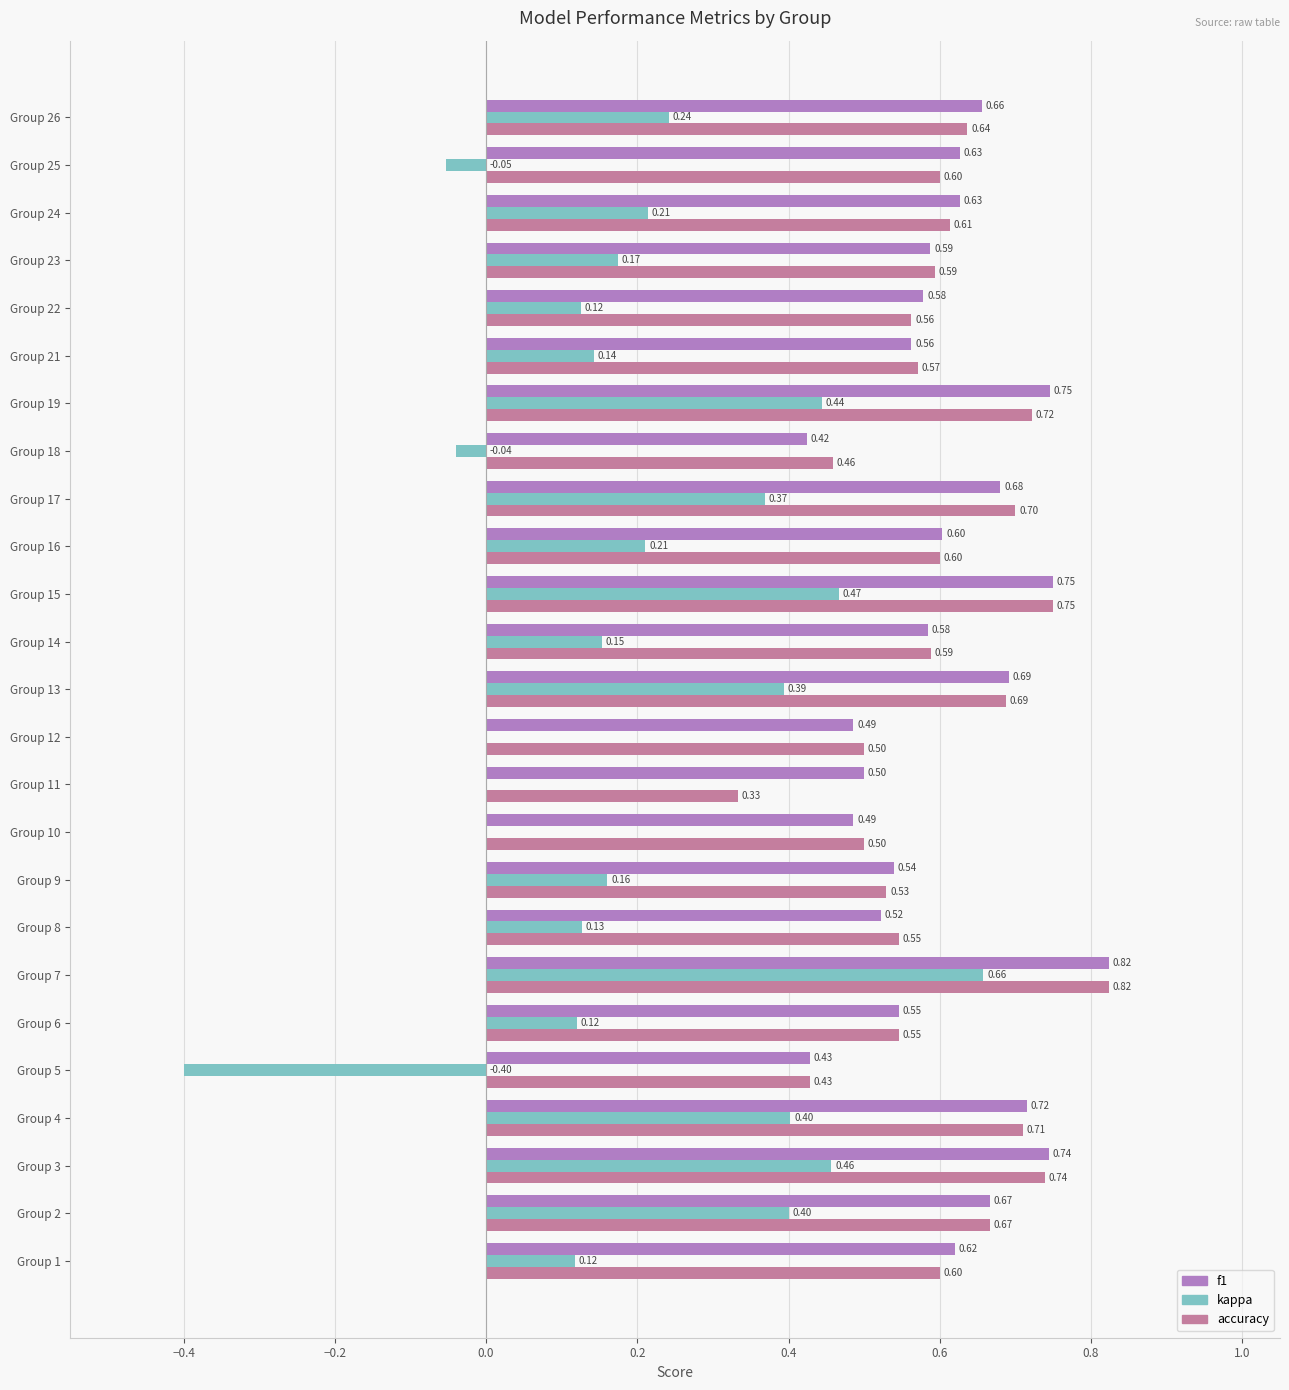

Which series has the largest range (max minus min)?

kappa